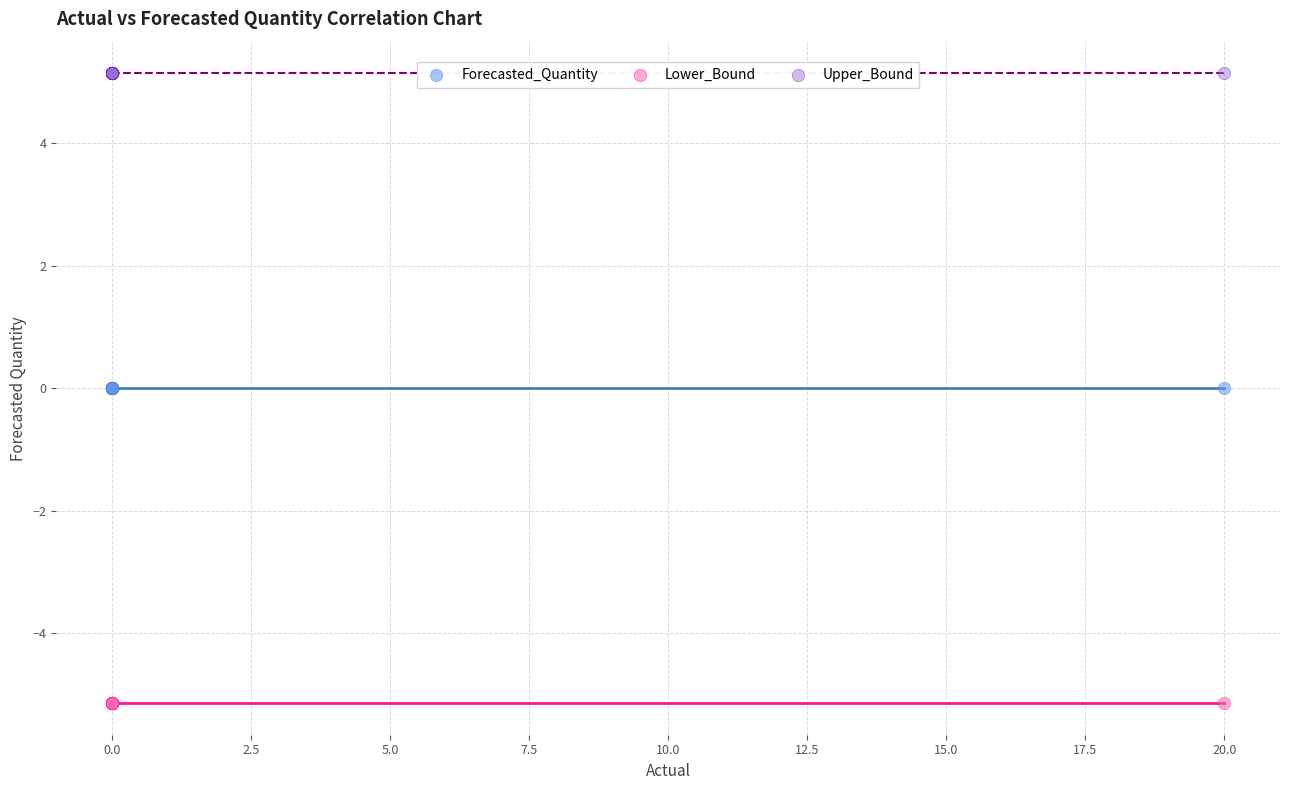

What are all the series names shown in the legend?

Forecasted_Quantity, Lower_Bound, Upper_Bound